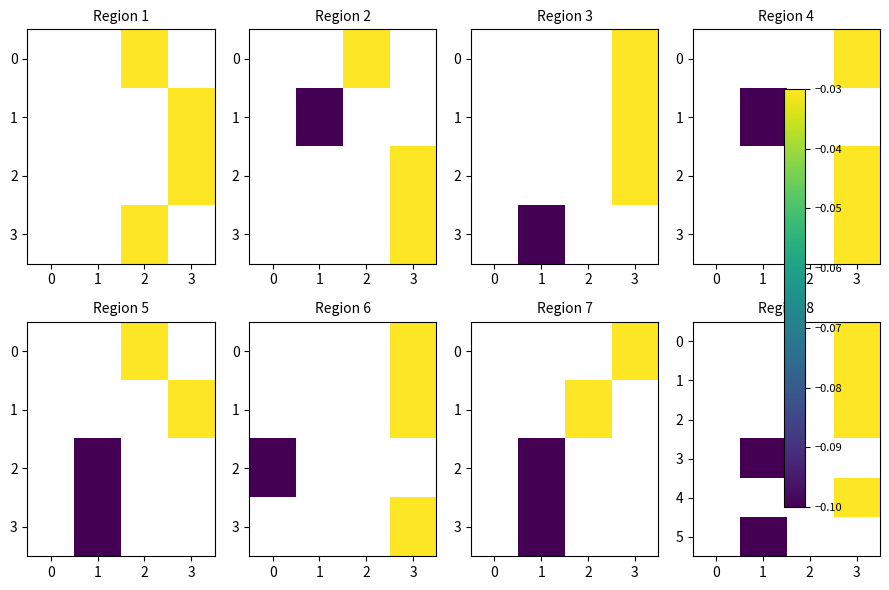

Count the number of categories in the chart.

4